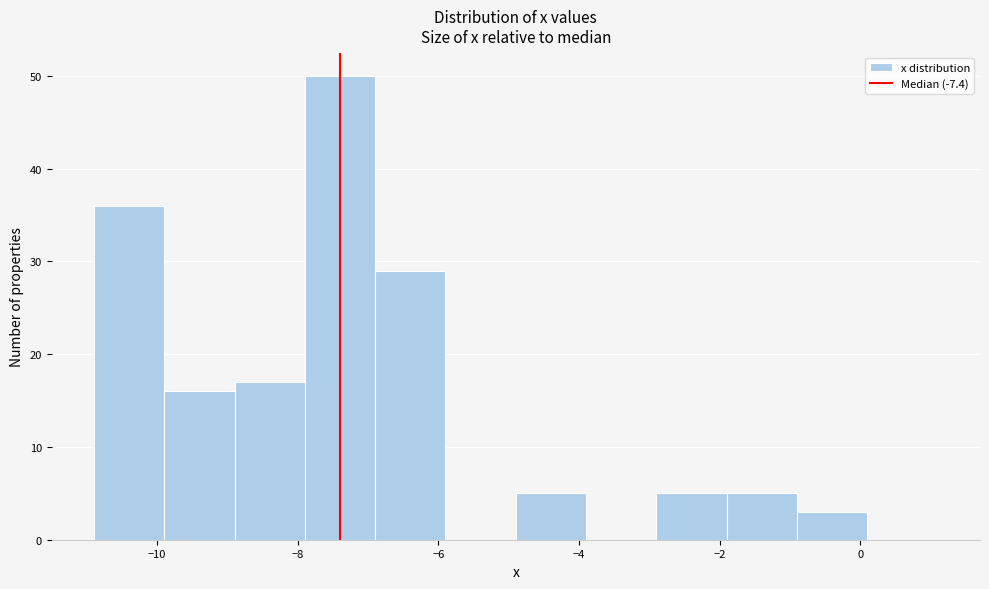

Reading left to right, list every bar in this chart as the range it spans on the x-axis followed by its height. Neither the bar edges nor the heights are printed on the chart, so give them approximately, as read against the axes.

-10.9 to -9.9: 36
-9.9 to -8.9: 16
-8.9 to -7.9: 17
-7.9 to -6.9: 50
-6.9 to -5.9: 29
-5.9 to -4.9: 0
-4.9 to -3.9: 5
-3.9 to -2.9: 0
-2.9 to -1.9: 5
-1.9 to -0.9: 5
-0.9 to 0.1: 3
0.1 to 1.1: 0